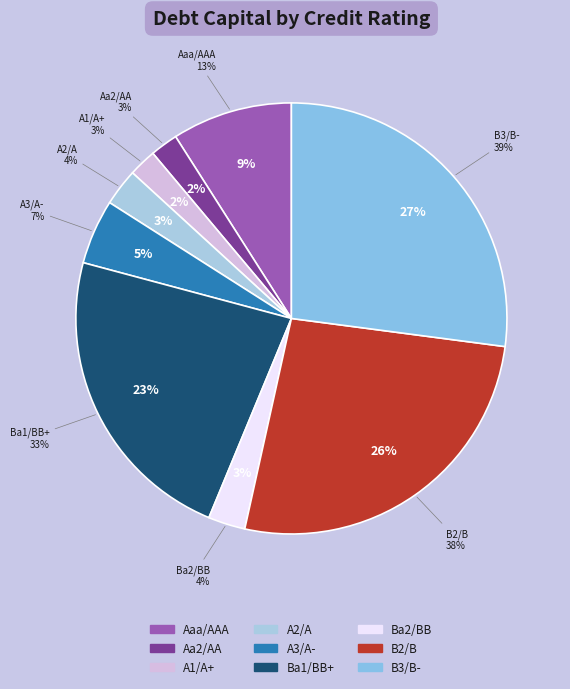

Rank the categories by value from highest to lowest.

B3/B-, B2/B, Ba1/BB+, Aaa/AAA, A3/A-, A2/A, Ba2/BB, Aa2/AA, A1/A+